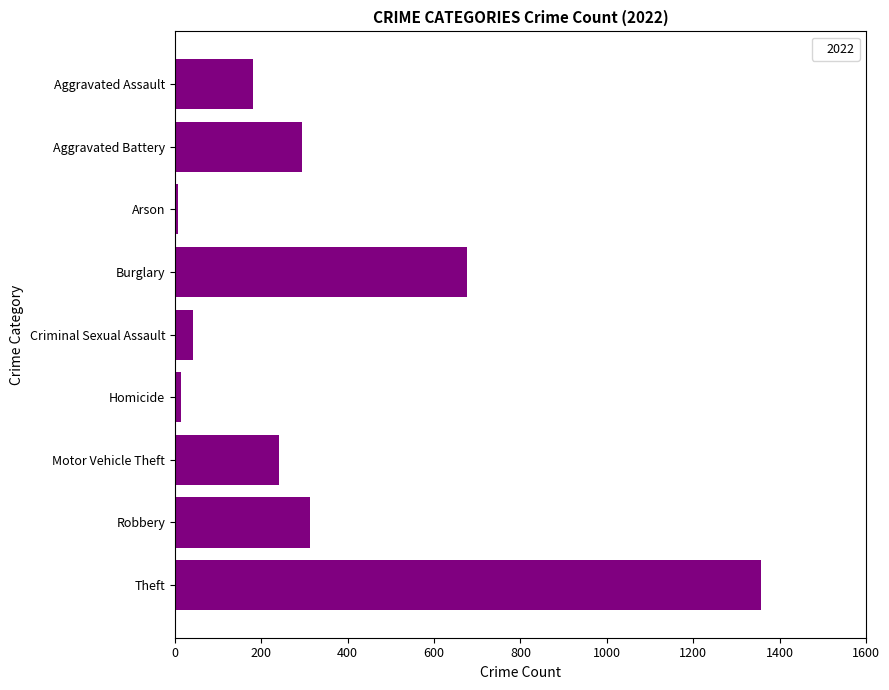

What is the label of the 7th bar from the bottom?

Arson